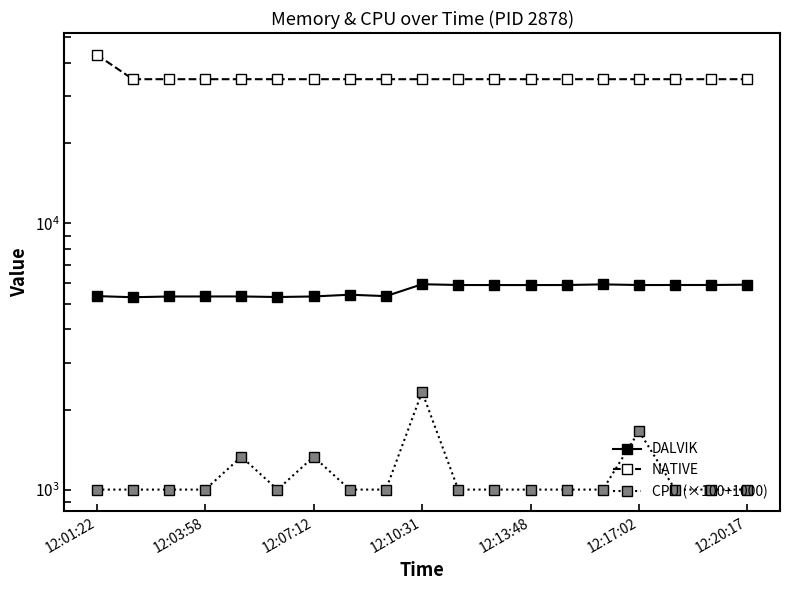

At which label is NATIVE closest to 38912?

12:01:22